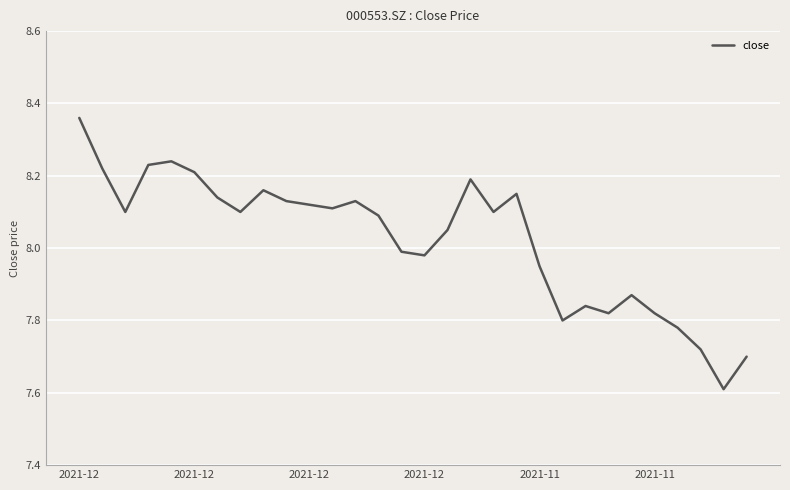

Reading left to right, extract all data points from this chart.

8.4	8.2	8.1	8.2	8.2	8.2	8.1	8.1	8.2	8.1	8.1	8.1	8.1	8.1	8.0	8.0	8.1	8.2	8.1	8.2	8.0	7.8	7.8	7.8	7.9	7.8	7.8	7.7	7.6	7.7